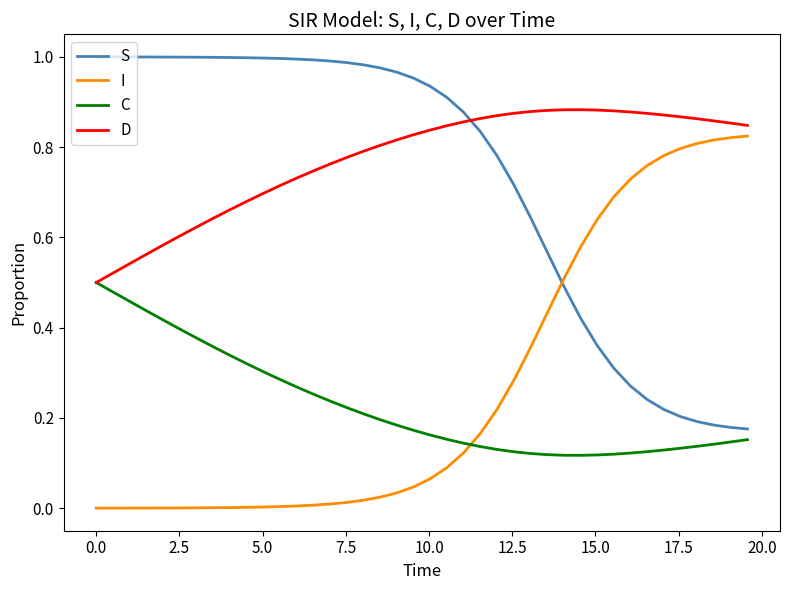

After their last crossing, which series has the higher values: I or S?

I